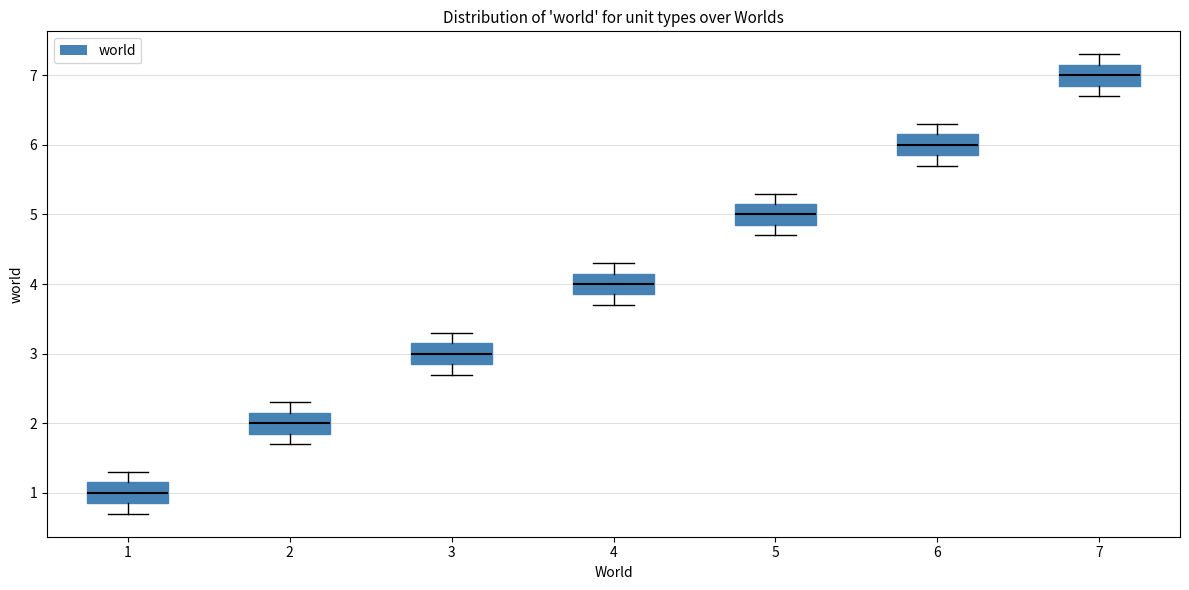

Where is the lower edge of the box at x = 5 on the y-axis? The values are not printed on the chart, so give them approximately, as read against the axis.

4.9